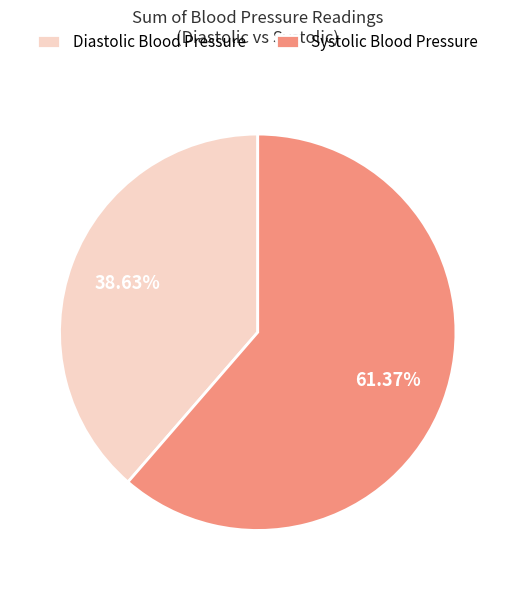

Which category has the biggest portion of the pie?

Systolic Blood Pressure